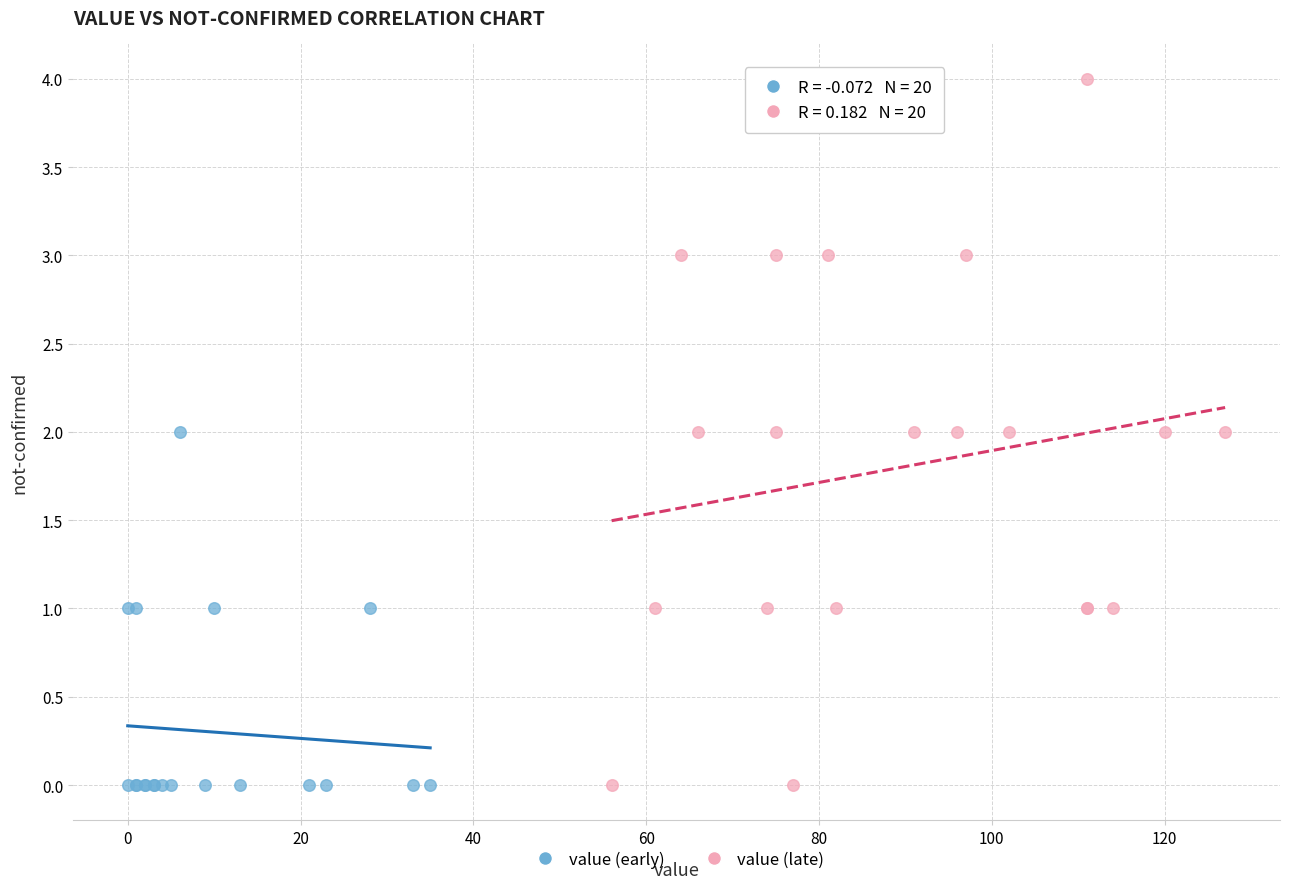

Which series has the largest Y range (max minus min)?

value (late)